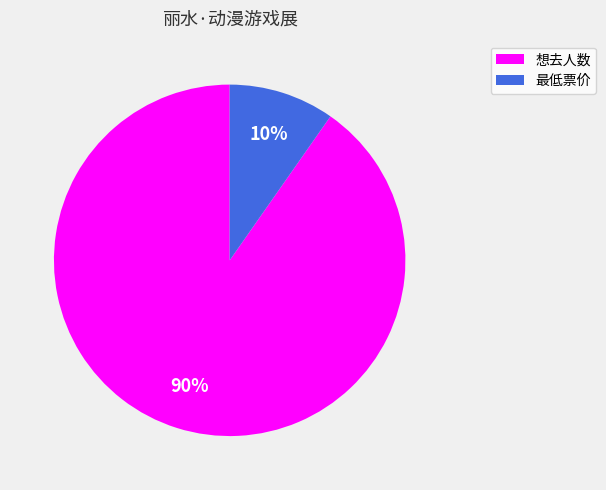

How many slices are in this pie chart?

2